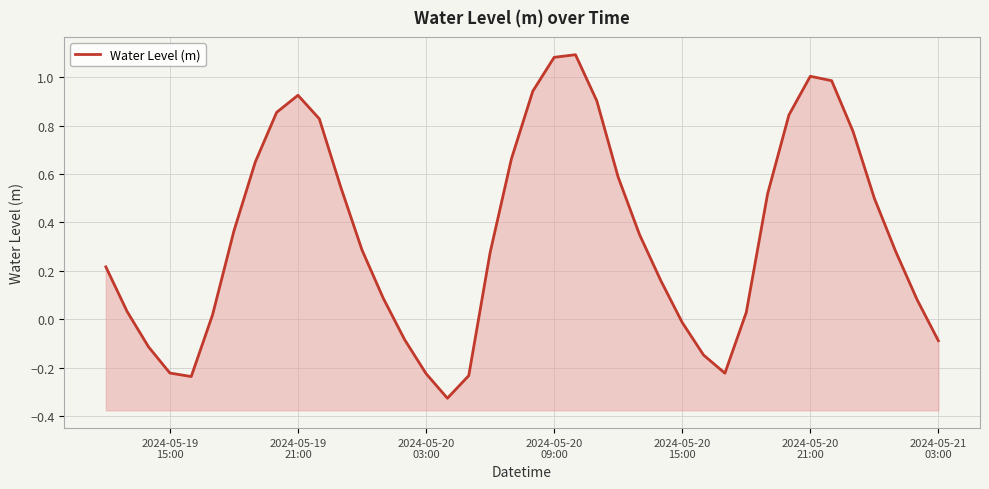

How many lines are shown in the chart?

1